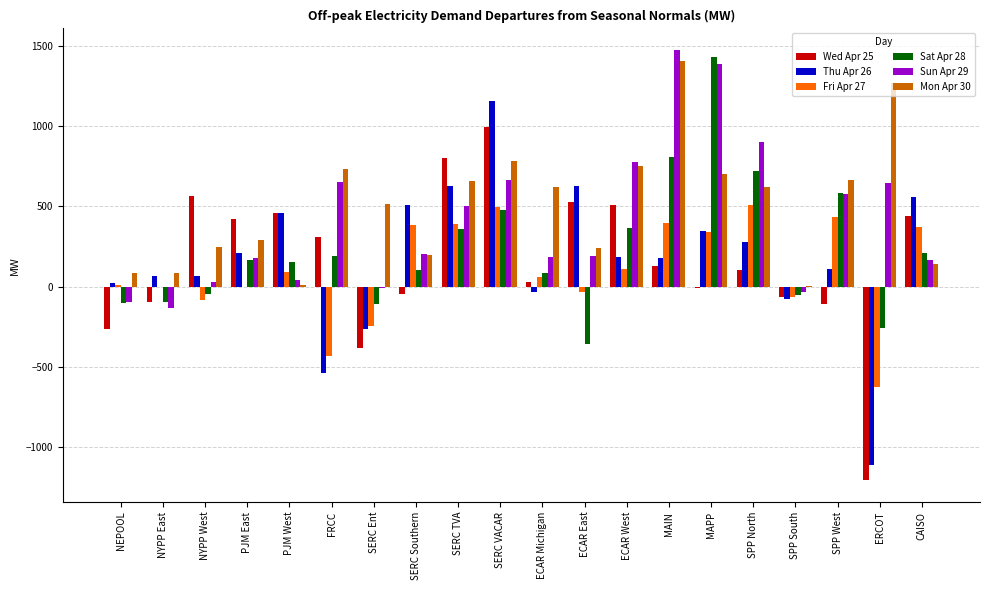

True or false: Thu Apr 26 has a value of 184.2 at ECAR West.

True